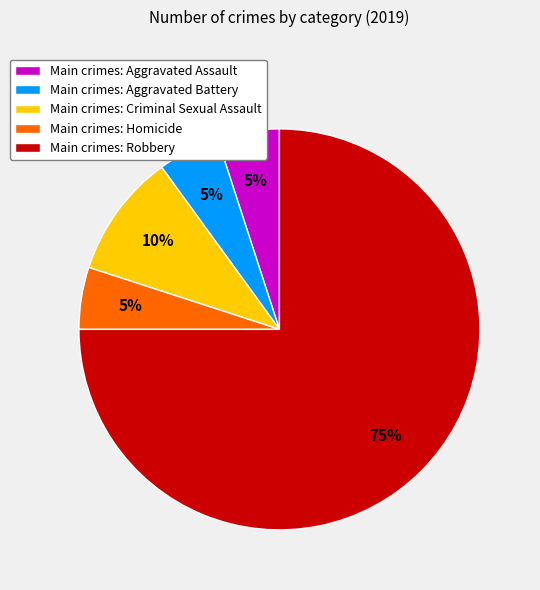

To the nearest percent, what portion does Main crimes: Robbery represent?

75%